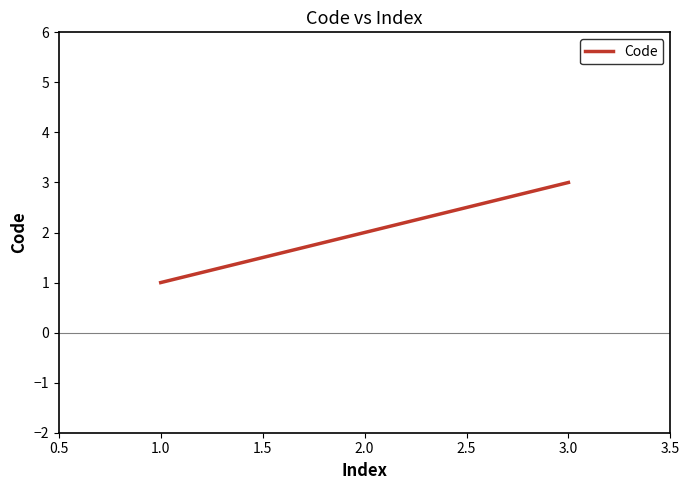

What is the maximum value shown in the chart?

3.0